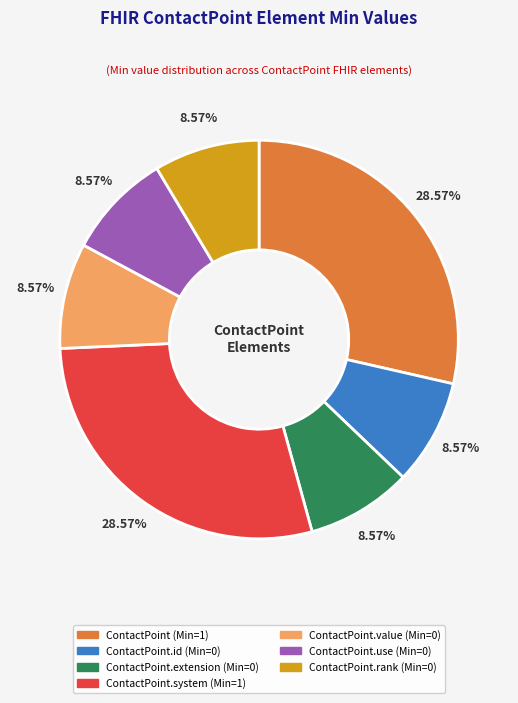

How many slices are in this pie chart?

7